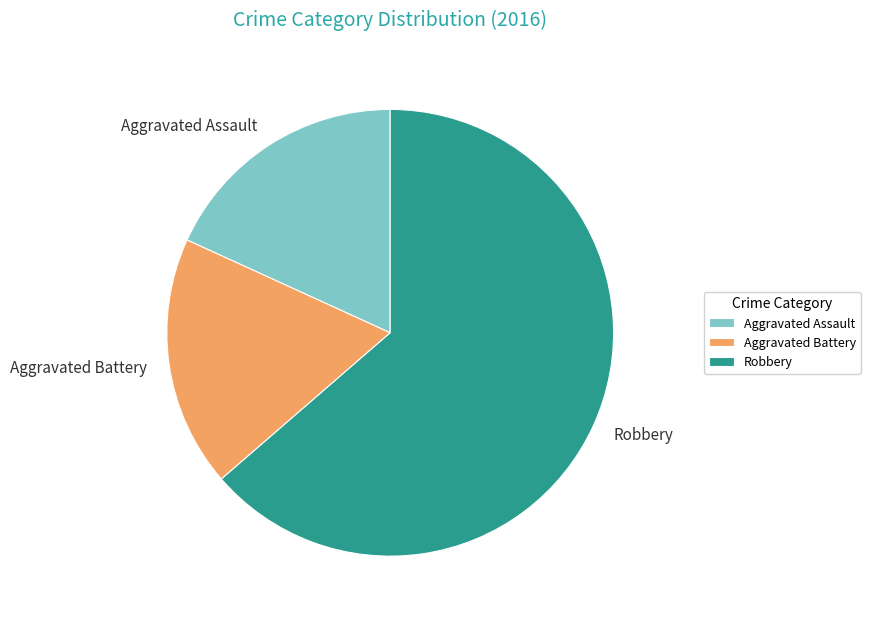

How many segments does this pie chart have?

3